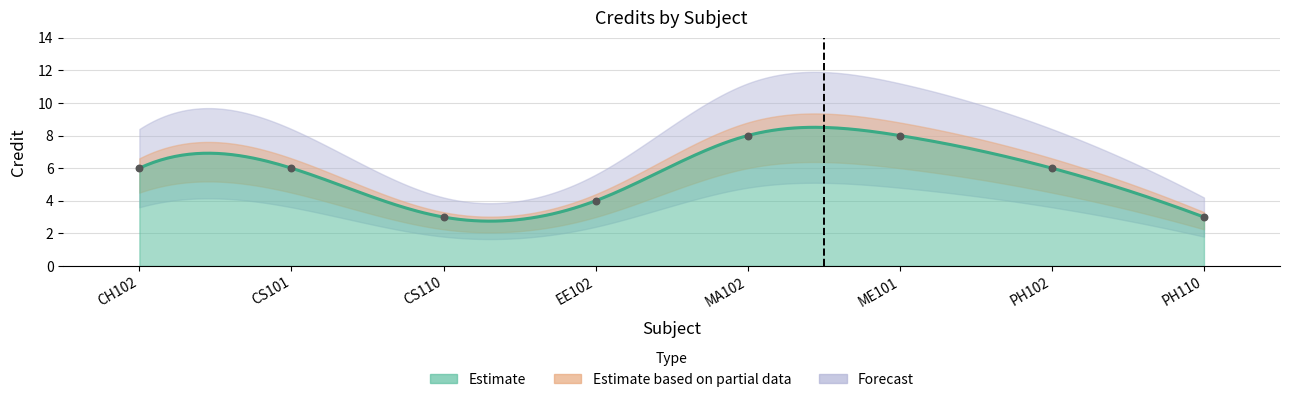

Between PH102 and ME101, which is larger?

ME101